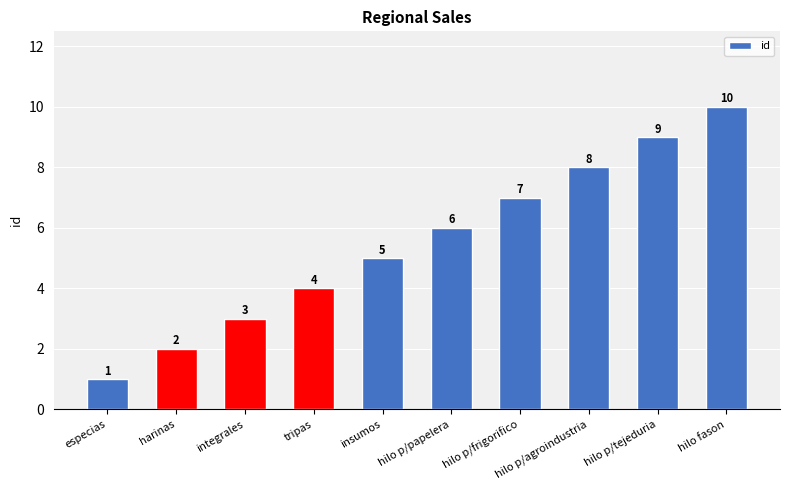

Reading left to right, list all the values displayed in this chart.

especias=1	harinas=2	integrales=3	tripas=4	insumos=5	hilo p/papelera=6	hilo p/frigorifico=7	hilo p/agroindustria=8	hilo p/tejeduria=9	hilo fason=10